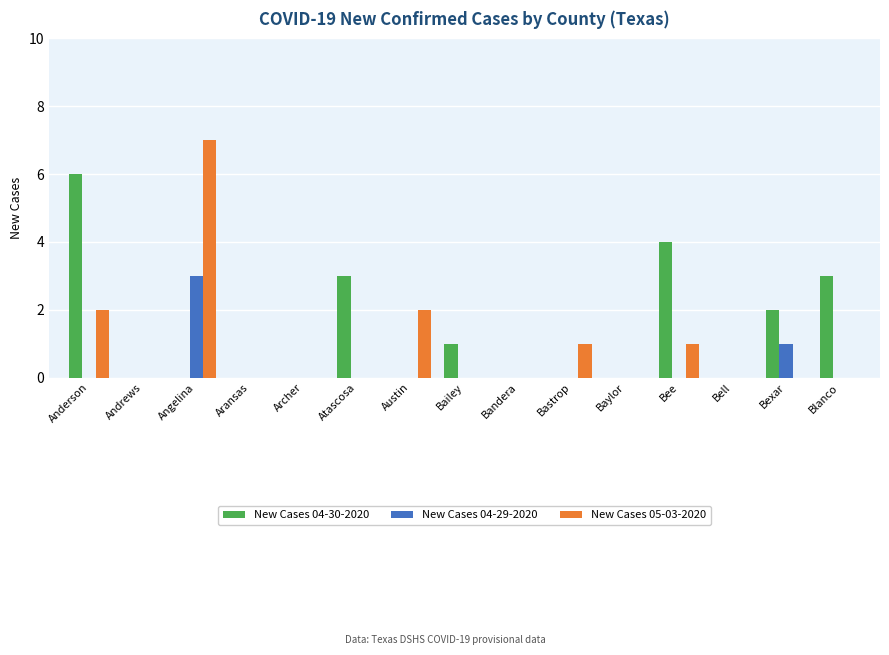

Which series has the largest range (max minus min)?

New Cases 05-03-2020